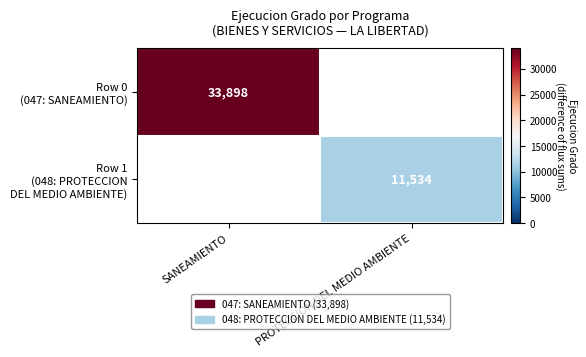

Where is Row 0 (047: SANEAMIENTO) nearest to the value 33898?

SANEAMIENTO